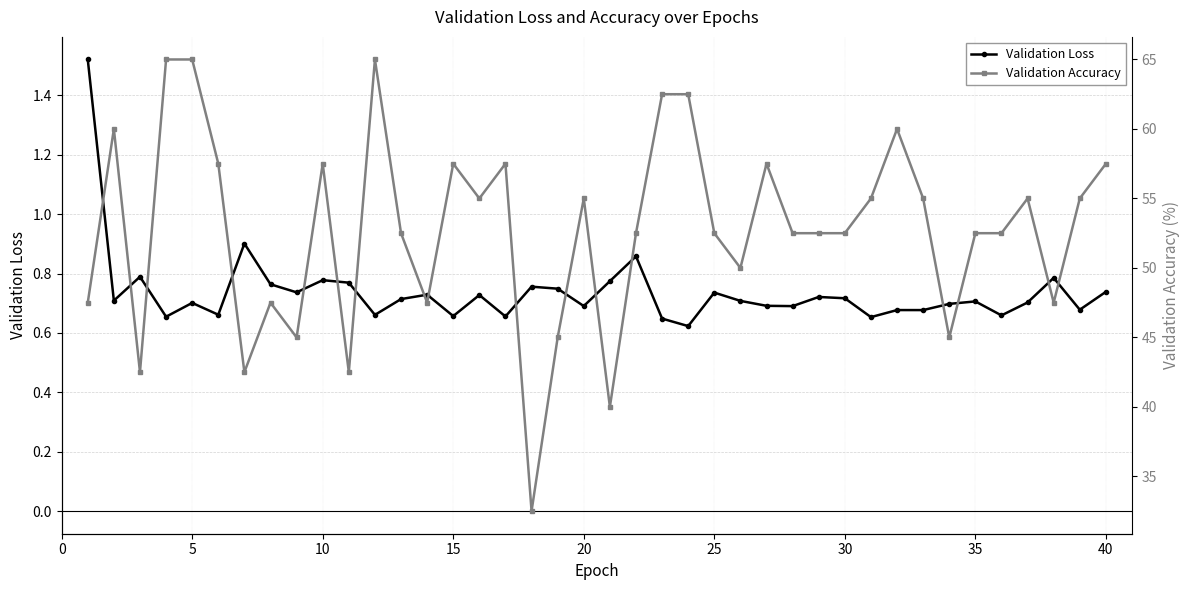

True or false: Validation Accuracy and Validation Loss cross at least once.

False